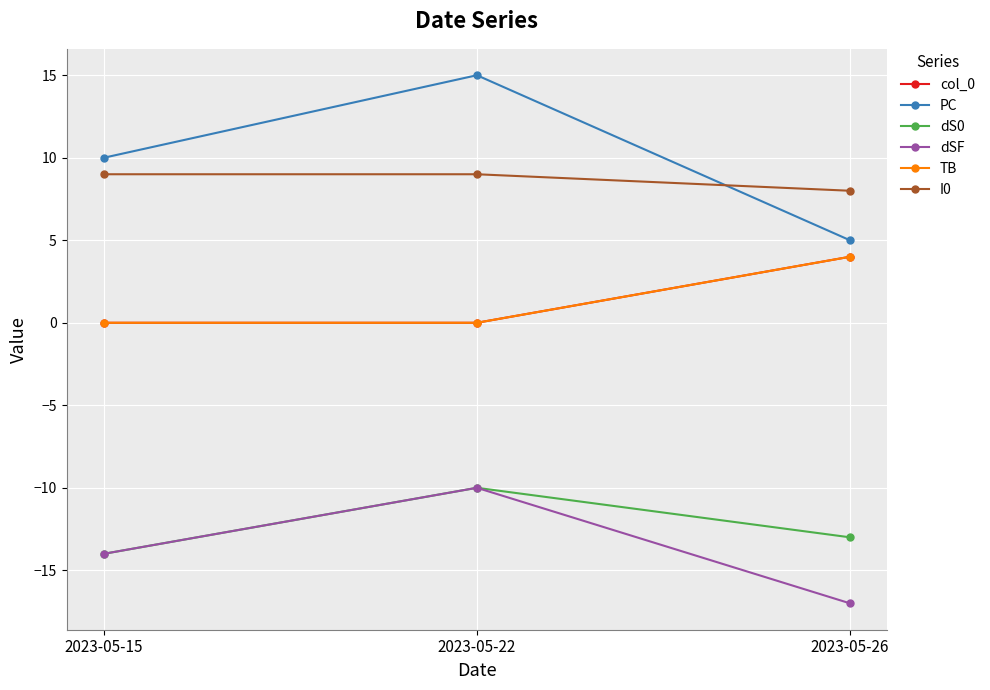

Does the chart have visible grid lines?

Yes